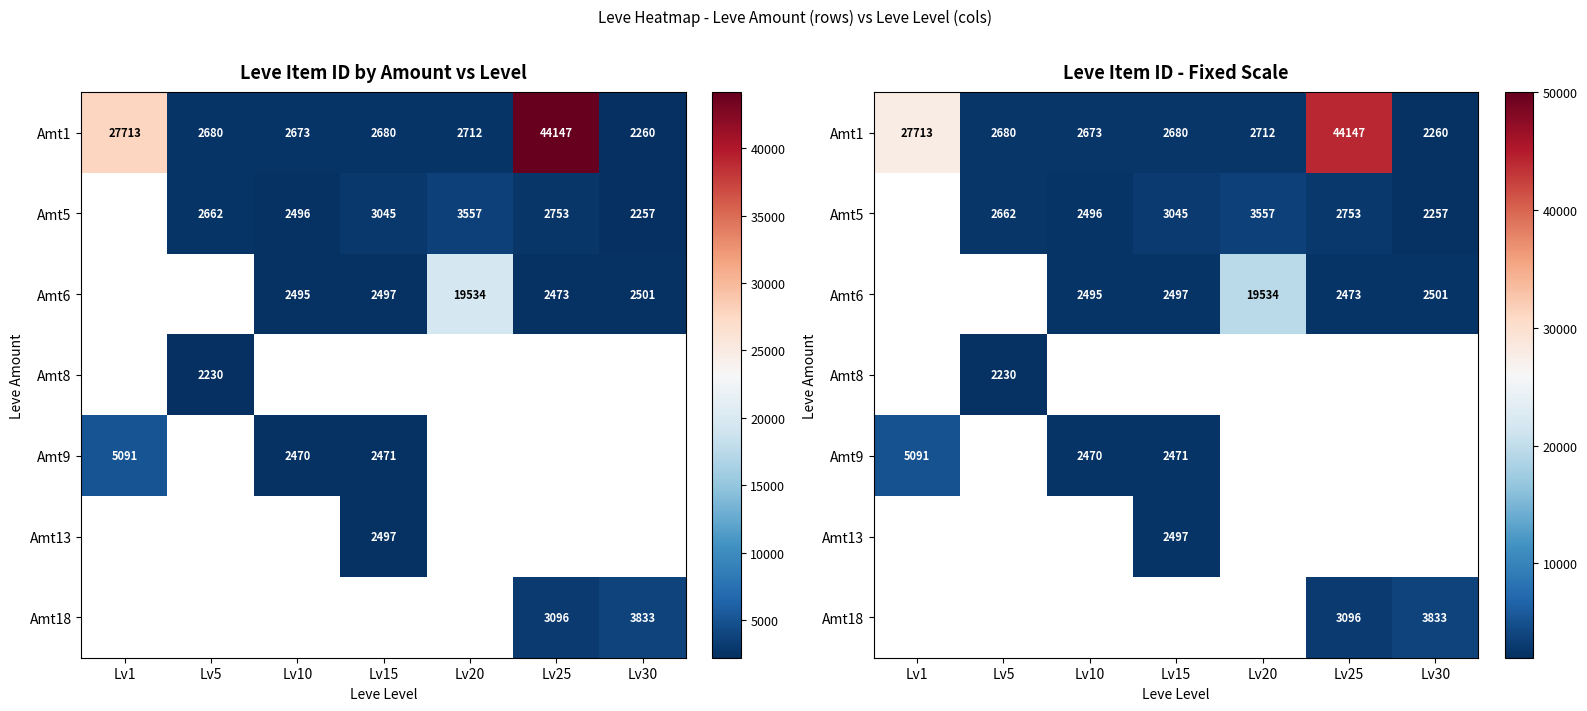

How many series are shown in this chart?

7